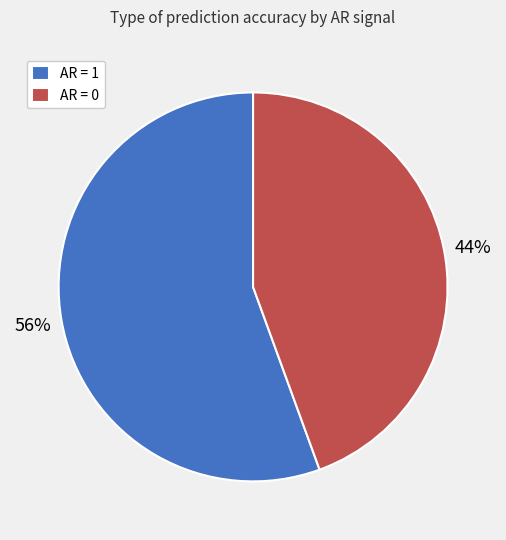

Is there a majority slice in this chart?

Yes